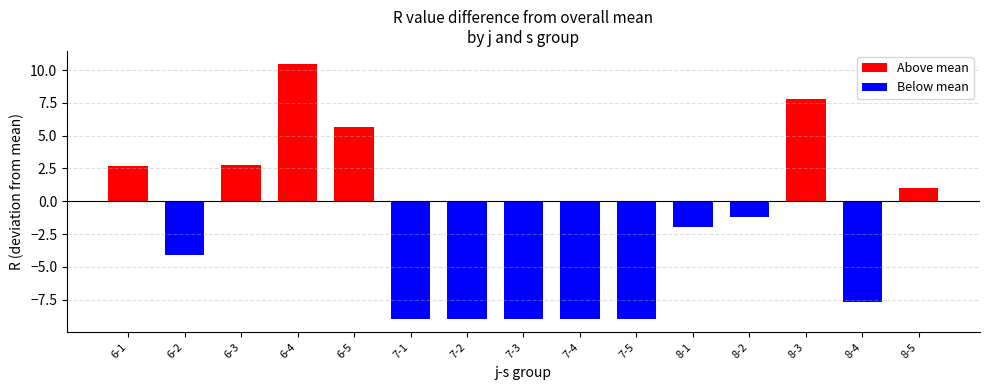

Between 7-5 and 7-1, which is larger?

7-5